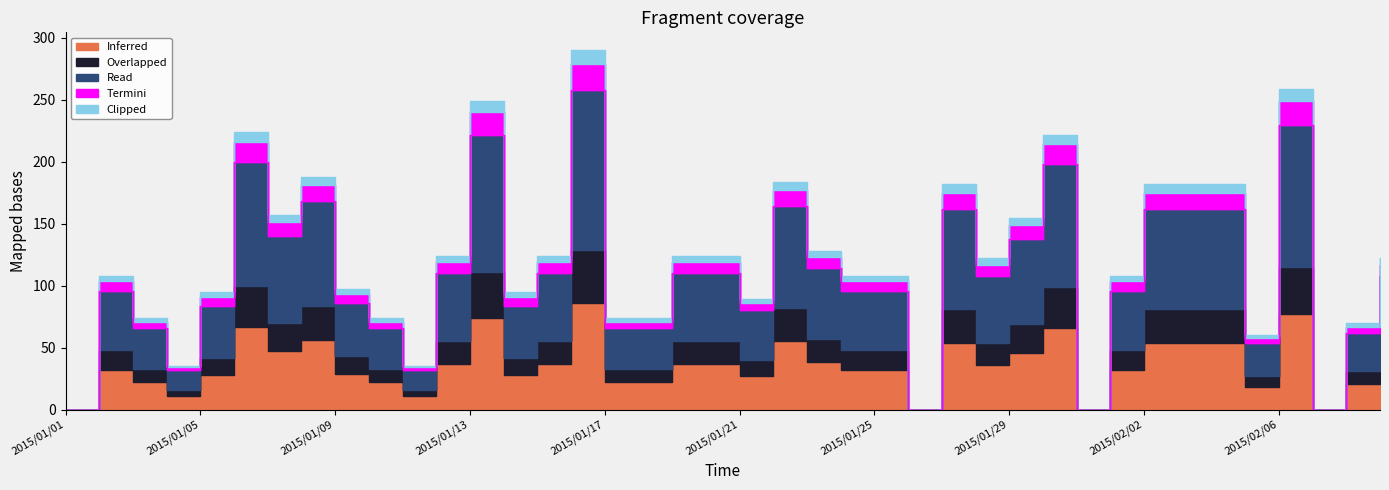

Between 2015/01/07 and 2015/02/02, which is larger?

2015/02/02